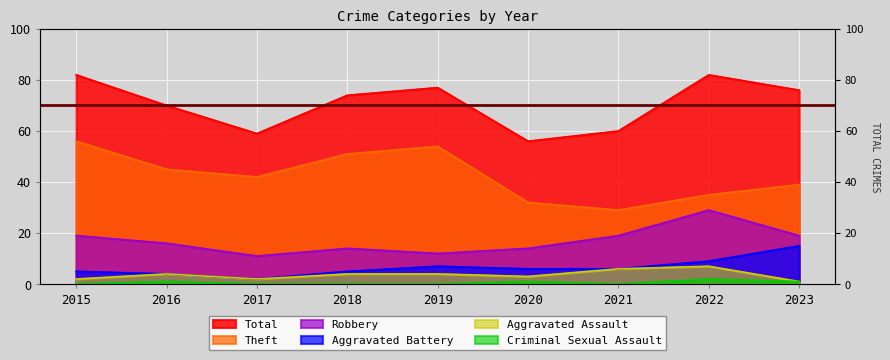

What is the difference between the Aggravated Assault values at 2023 and 2020?

2